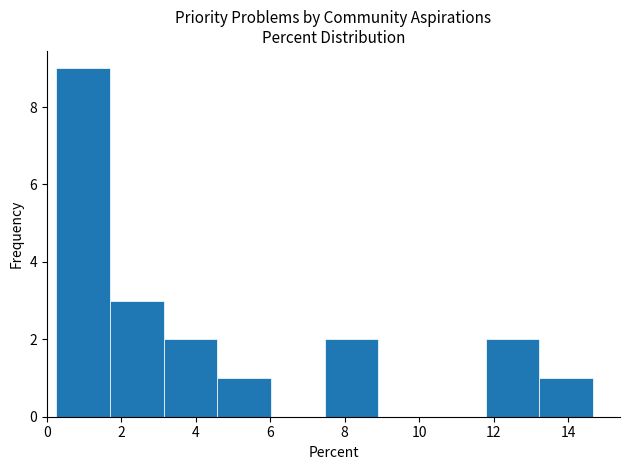

Reading left to right, list every bar in this chart as the range it spans on the x-axis followed by its height. Neither the bar edges nor the heights are printed on the chart, so give them approximately, as read against the axes.

0.2 to 1.6: 9
1.6 to 3.2: 3
3.2 to 4.6: 2
4.6 to 6.0: 1
6.0 to 7.4: 0
7.4 to 9.0: 2
9.0 to 10.4: 0
10.4 to 11.8: 0
11.8 to 13.2: 2
13.2 to 14.6: 1